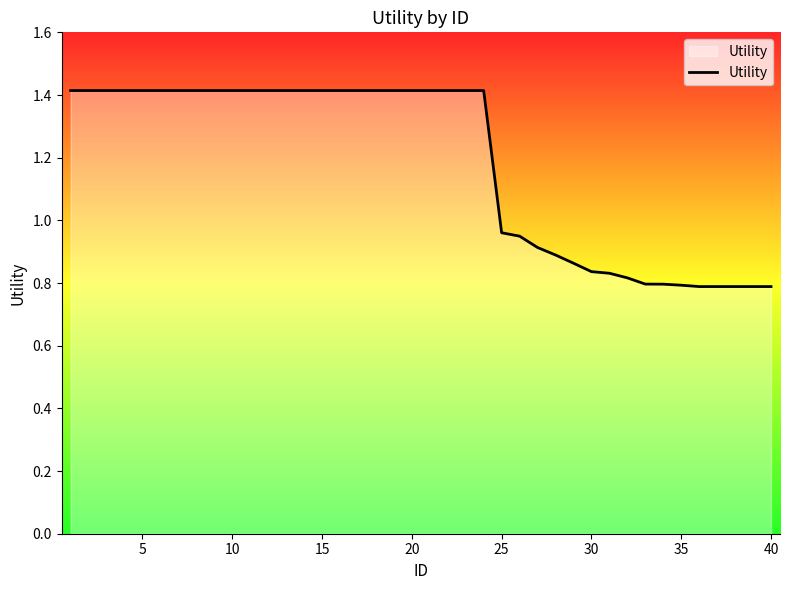

What is the maximum value shown in the chart?

1.4